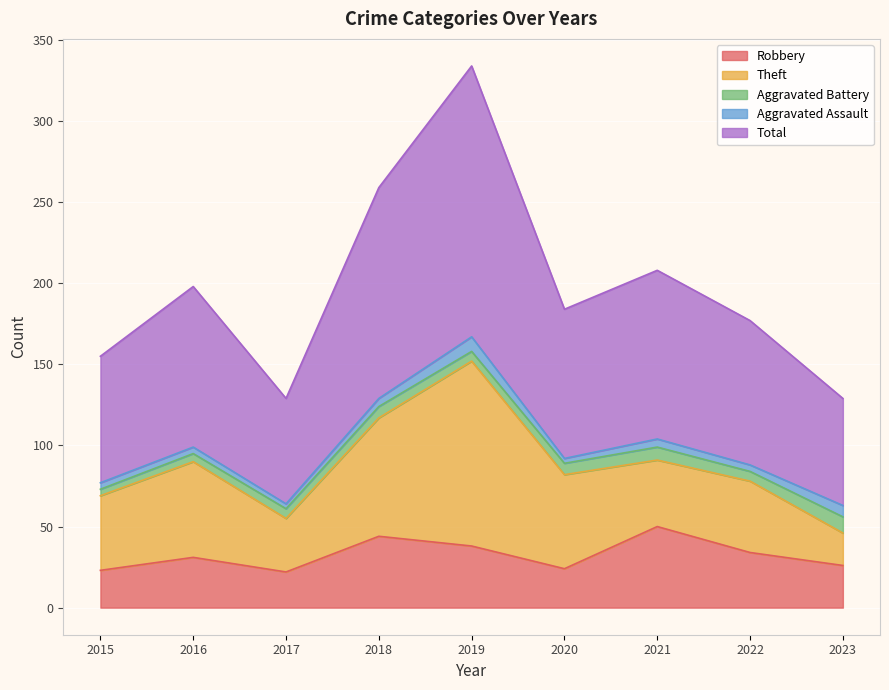

Read the Total value at 2023, to the nearest 5.

65